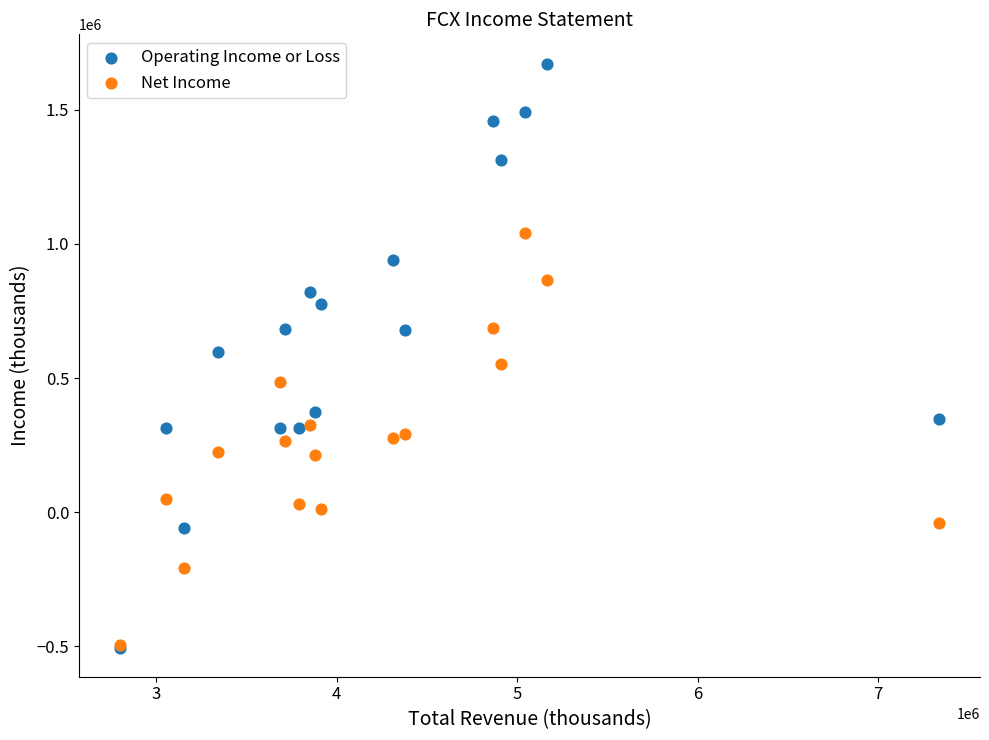

Which series contains the highest Y value?

Operating Income or Loss